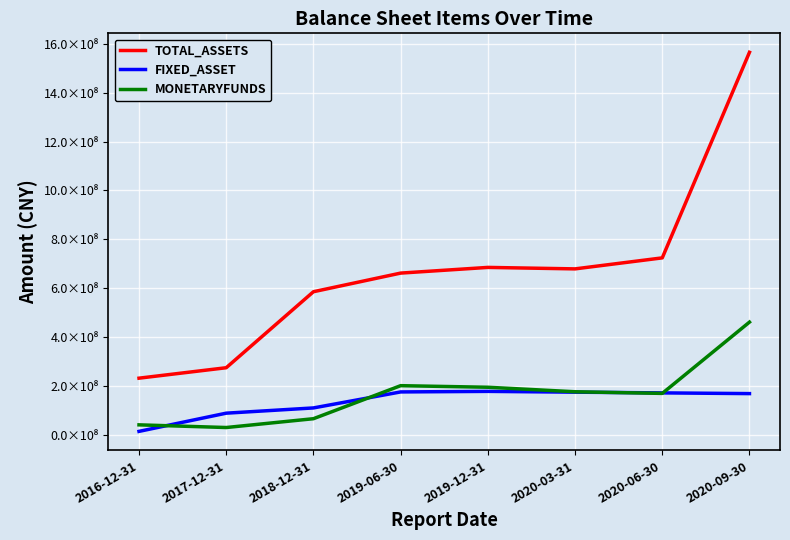

True or false: FIXED_ASSET has more than 1 points higher than both neighbors.

False